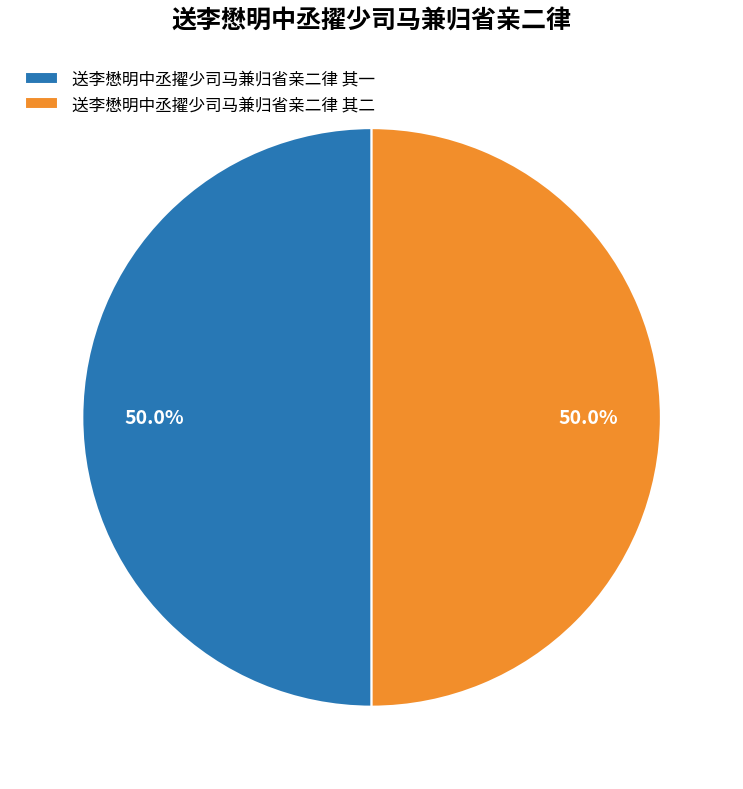

To the nearest percent, what is the average slice percentage?

50%